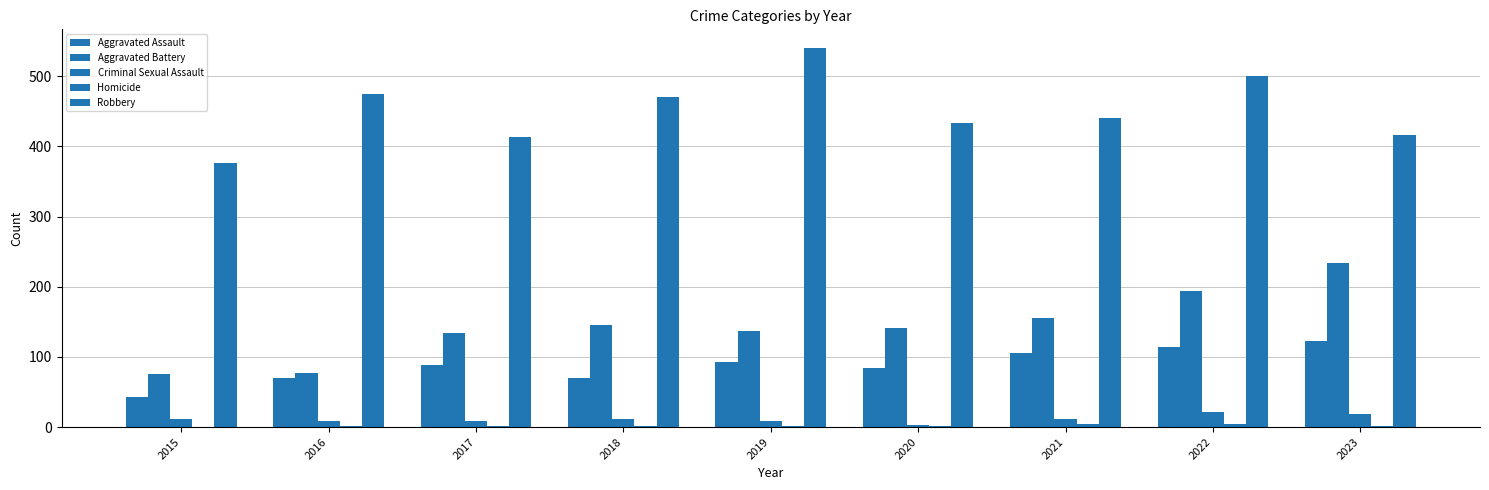

How many data points does each series have?

9